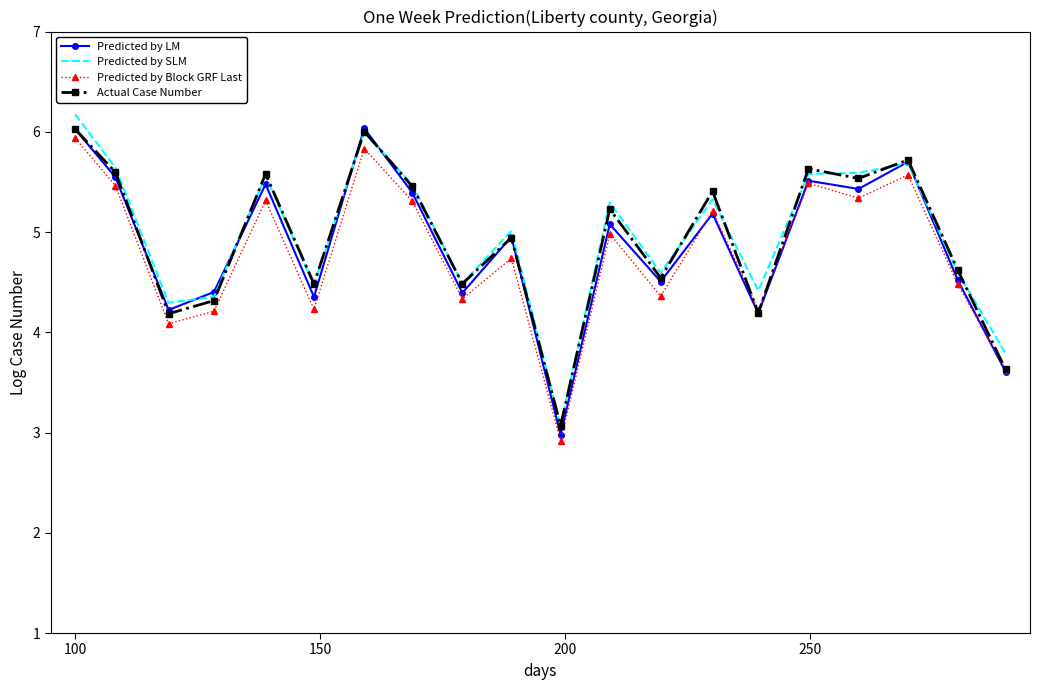

What is the minimum value shown in the chart?

2.9